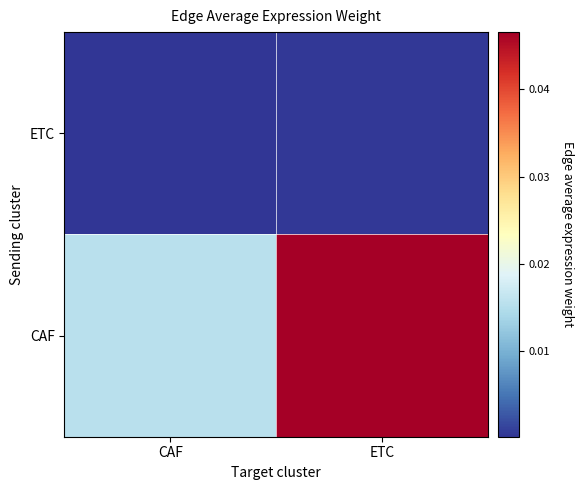

List the series in order of their overall mean, lowest first.

ETC, CAF